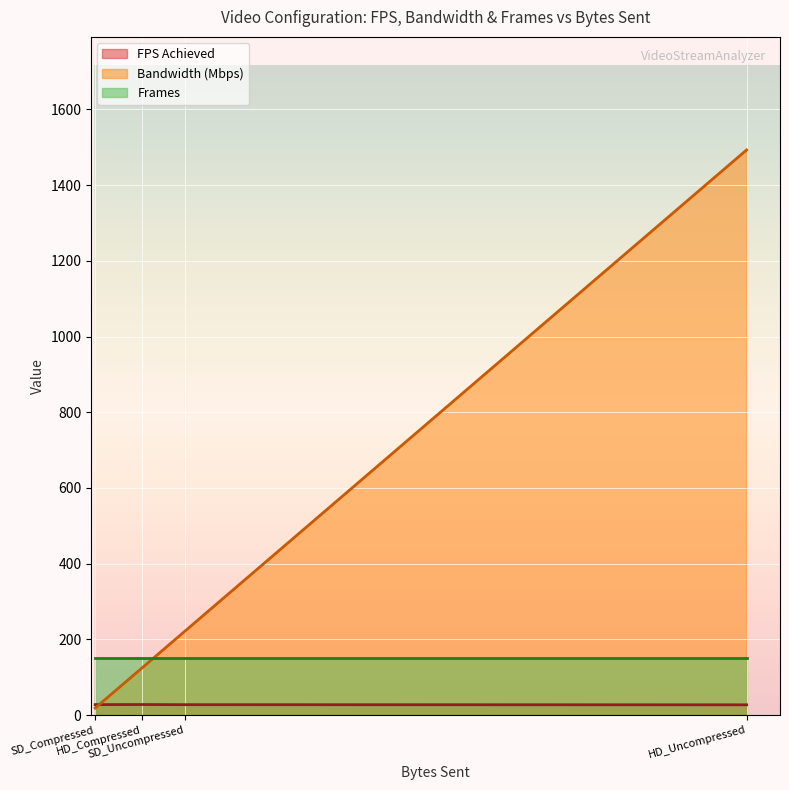

At which label is FPS Achieved closest to 27?

HD_Uncompressed